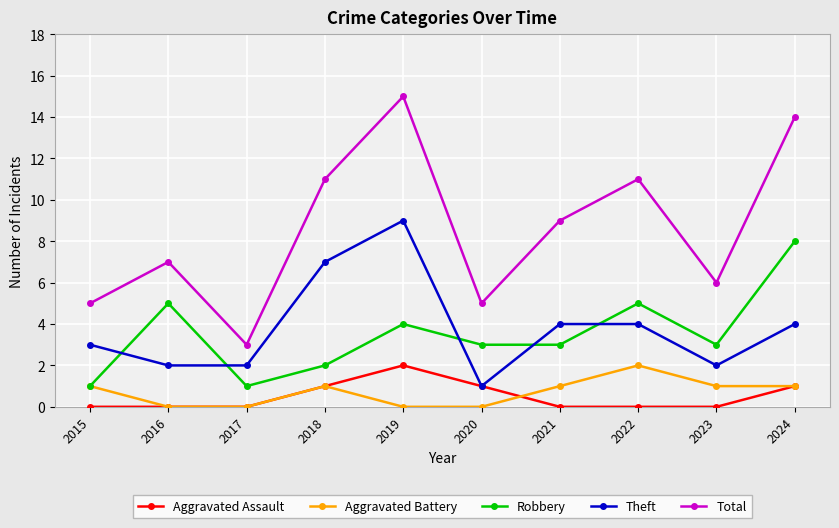

Count the Robbery values in the range 2 to 5.

7